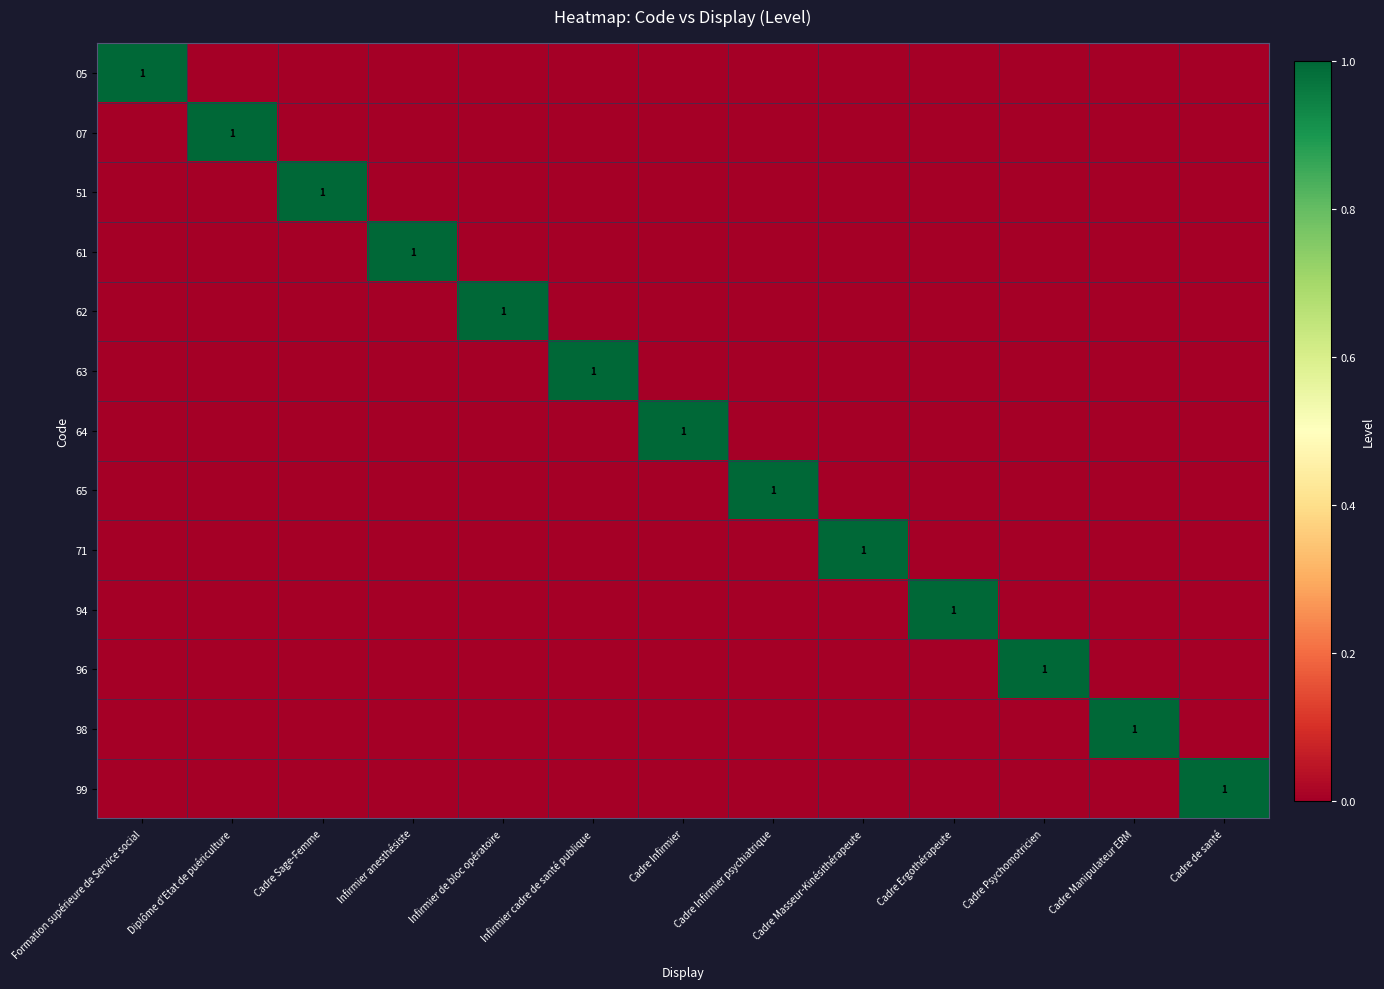

The 64 series shows 1 at Cadre Infirmier. True or false?

True